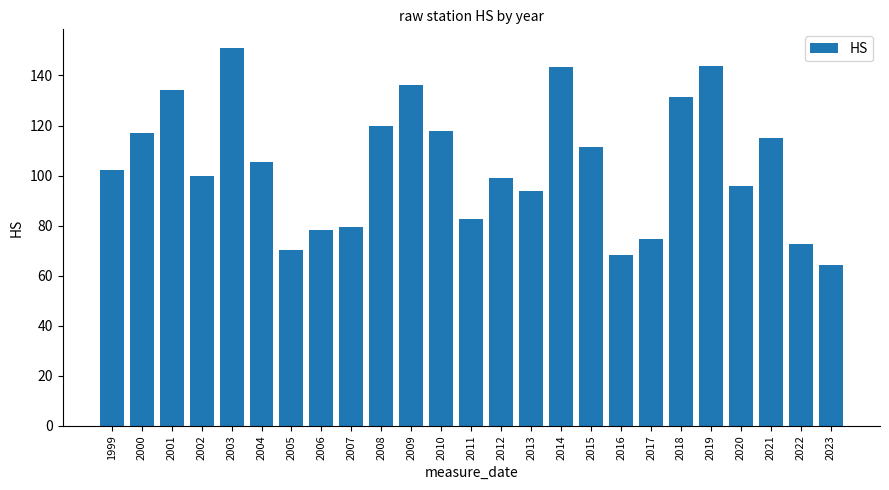

What is the value of the 21st bar from the left?

143.9